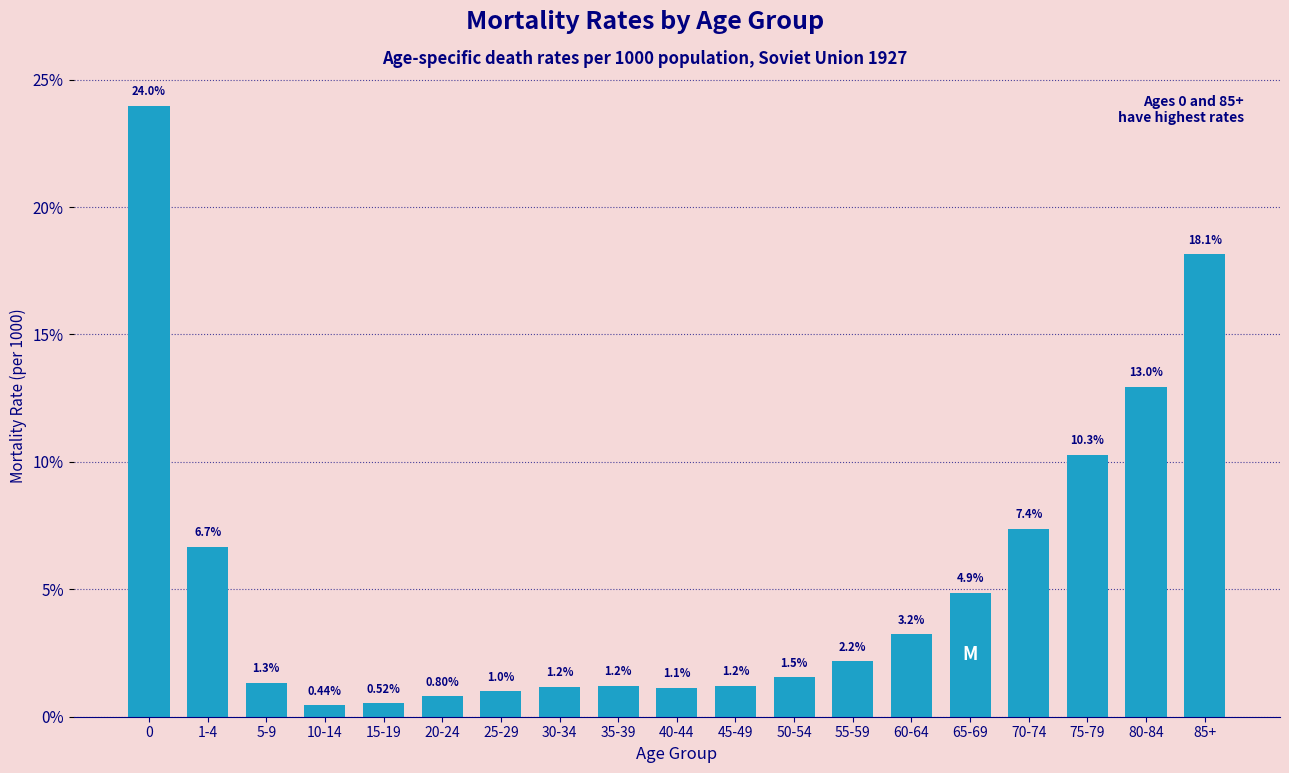

Which has a higher value, 40-44 or 30-34?

30-34